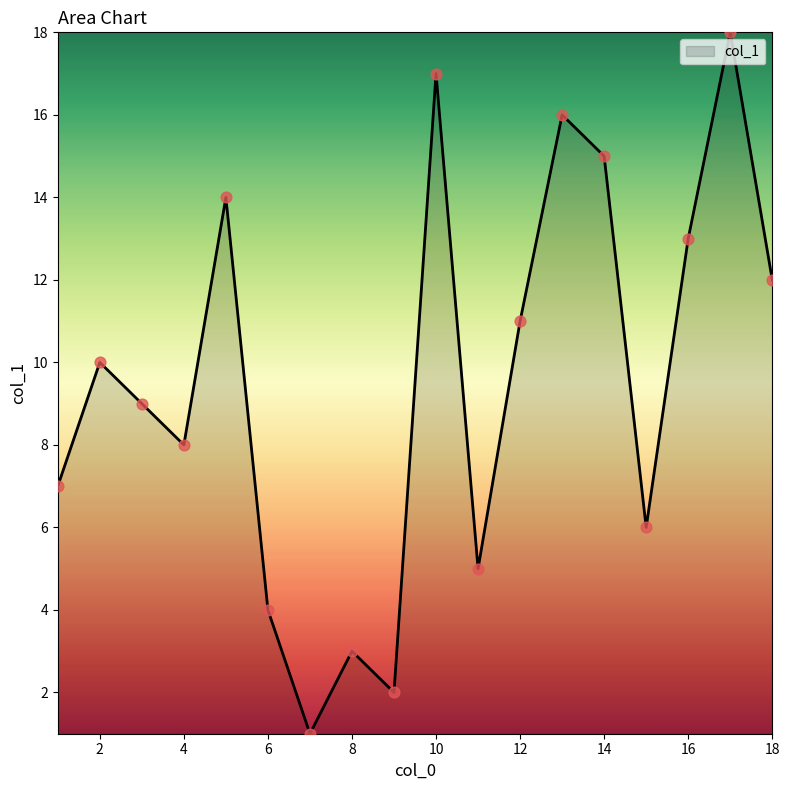

What is the maximum value shown in the chart?

18